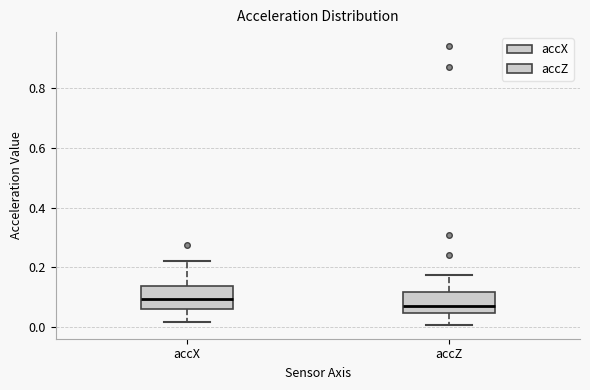

Which box's median line is the lowest?

accZ